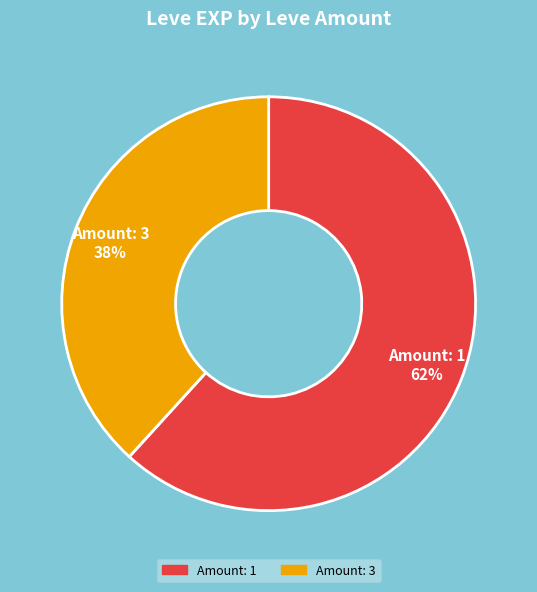

Is there a majority slice in this chart?

Yes